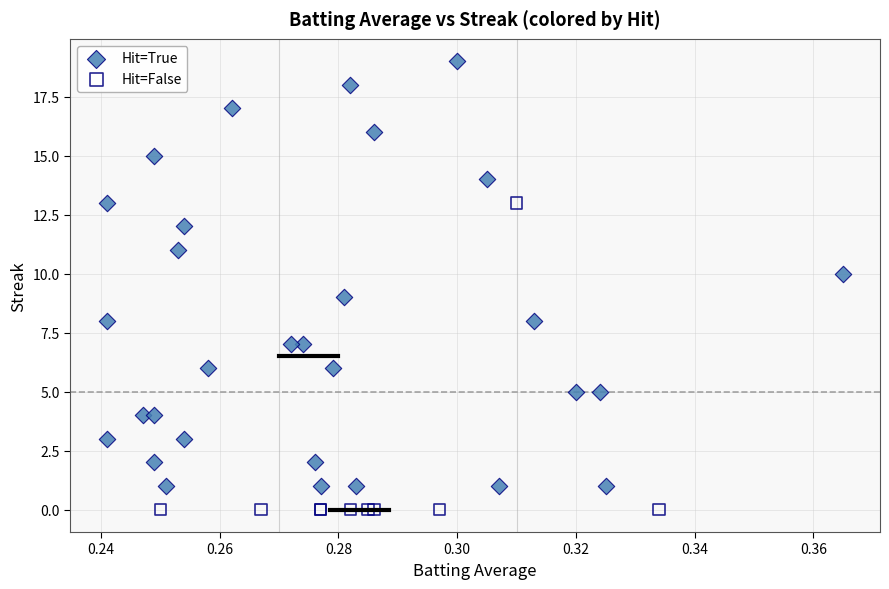

Which series reaches the minimum Y coordinate?

Hit=False